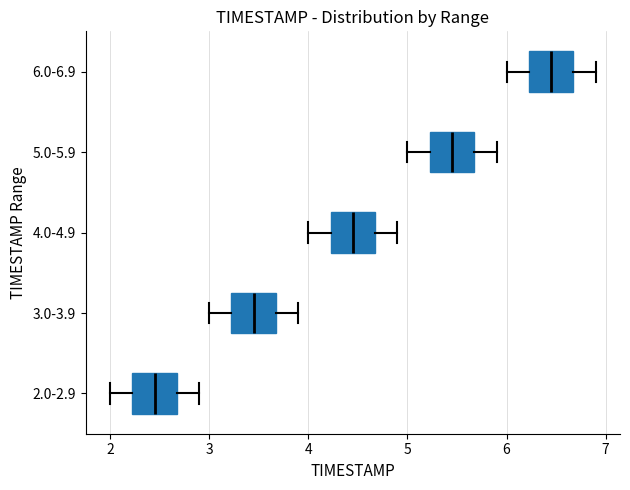

Reading bottom to top, transcribe this box plot: for each box, give where its median line is, the range the box spans, and where its two whiskers end, as read against the x-axis. The values are not printed on the chart, so give them approximately, as read against the axis.

2.0-2.9: median 2.5, box 2.2 to 2.7, whiskers 2.0 to 2.9
3.0-3.9: median 3.5, box 3.2 to 3.7, whiskers 3.0 to 3.9
4.0-4.9: median 4.5, box 4.2 to 4.7, whiskers 4.0 to 4.9
5.0-5.9: median 5.5, box 5.2 to 5.7, whiskers 5.0 to 5.9
6.0-6.9: median 6.5, box 6.2 to 6.7, whiskers 6.0 to 6.9